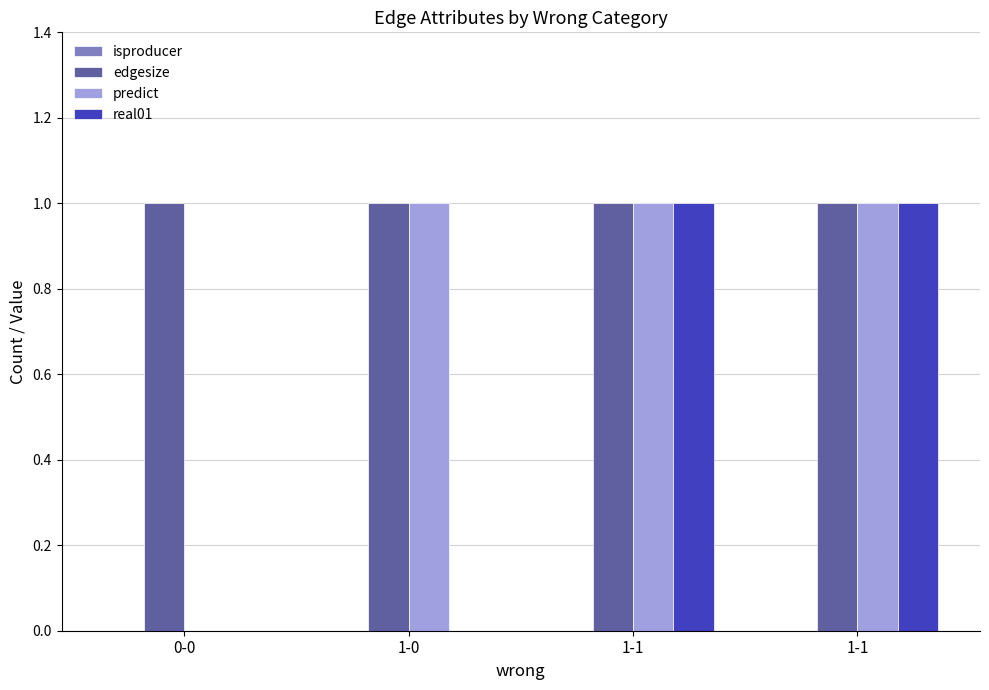

What is the average value of the edgesize series?

1